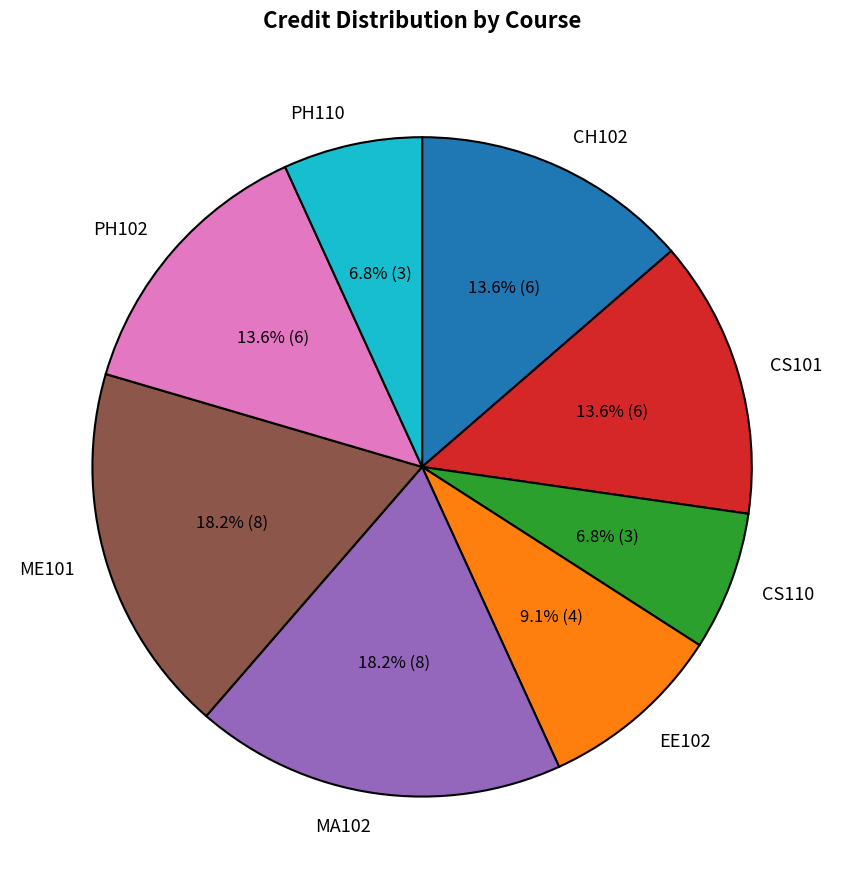

Is MA102 the majority of the pie?

No